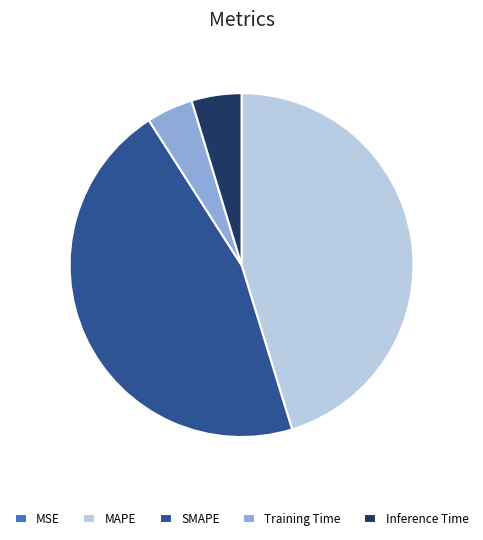

Combined, do SMAPE and MAPE account for over 50%?

Yes